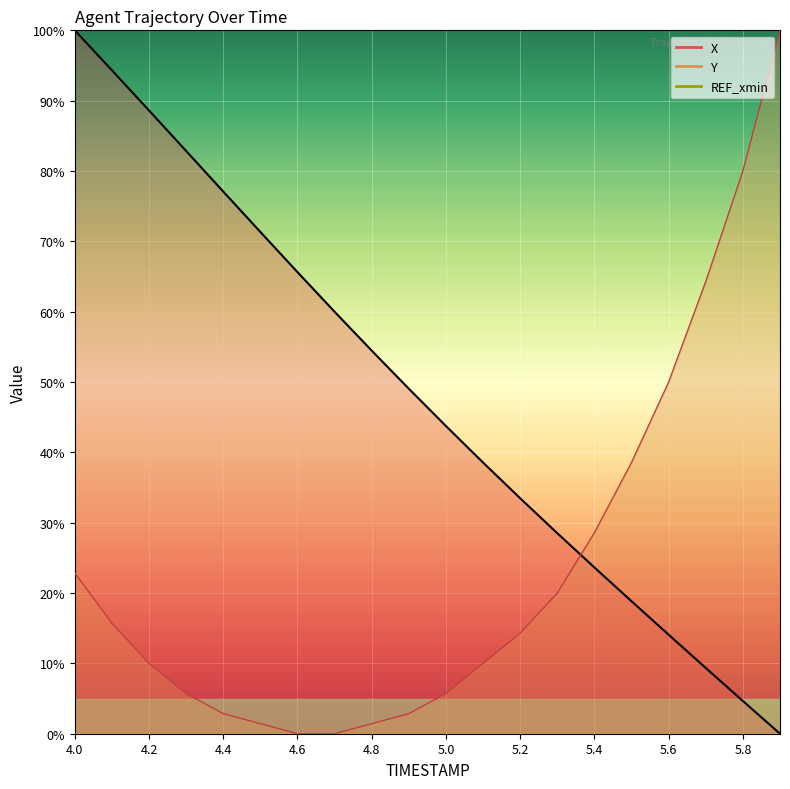

Which series ends up on top after the final intersection of X and Y?

Y